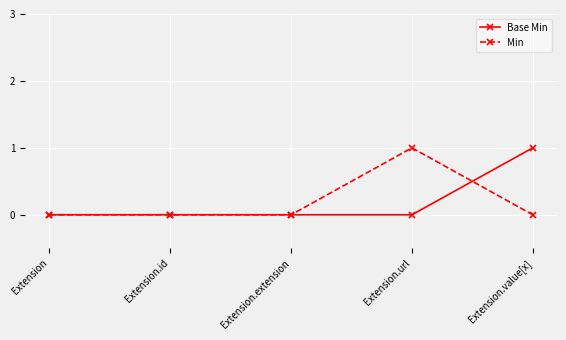

Reading right to left, extract all data points from this chart.

Base Min: Extension.value[x]=1	Extension.url=0	Extension.extension=0	Extension.id=0	Extension=0
Min: Extension.value[x]=0	Extension.url=1	Extension.extension=0	Extension.id=0	Extension=0